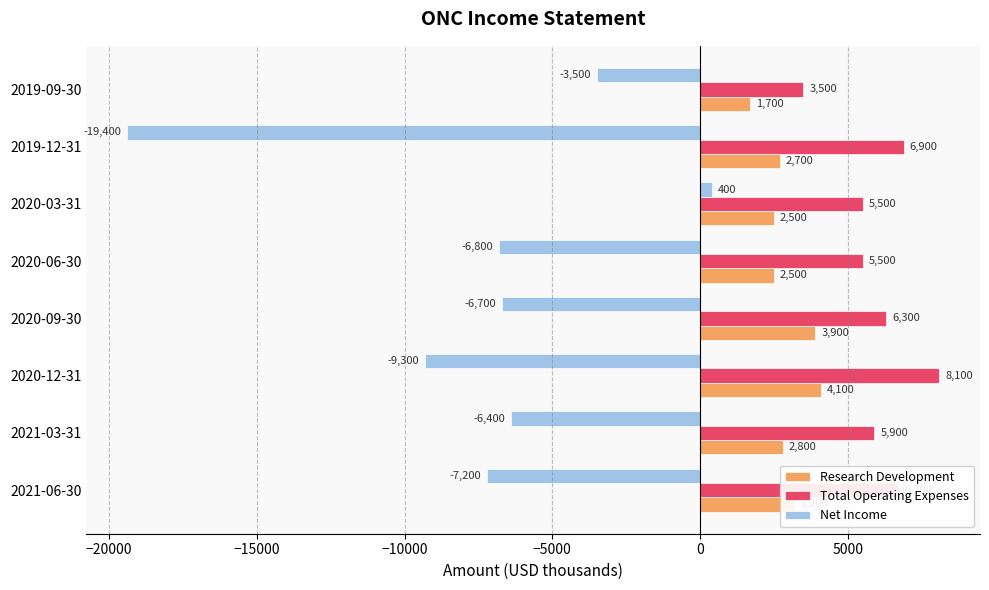

How many series are shown in this chart?

3